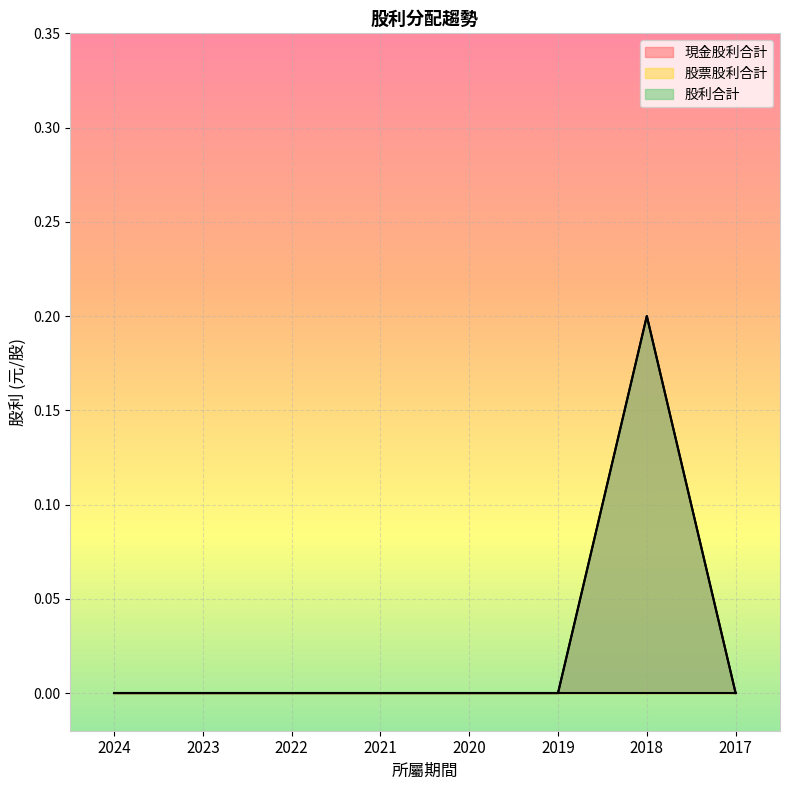

True or false: 現金股利合計 and 股利合計 cross at least once.

False